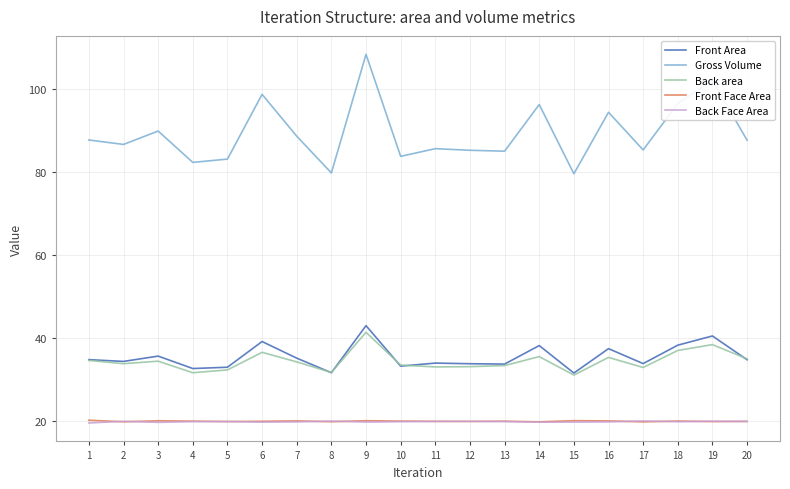

True or false: Front Area and Back Face Area intersect in this chart.

False